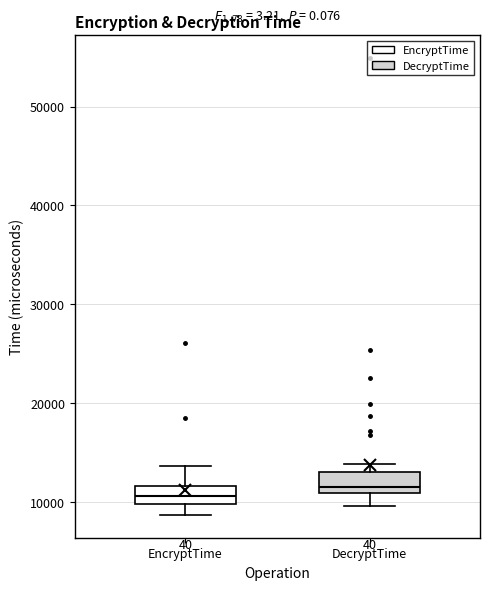

Reading left to right, transcribe this box plot: for each box, give where its median line is, the range the box spans, and where its two whiskers end, as read against the y-axis. The values are not printed on the chart, so give them approximately, as read against the axis.

EncryptTime: median 11000, box 10000 to 12000, whiskers 9000 to 14000
DecryptTime: median 11000 (just above the box's lower edge), box 11000 to 13000, whiskers 10000 to 14000